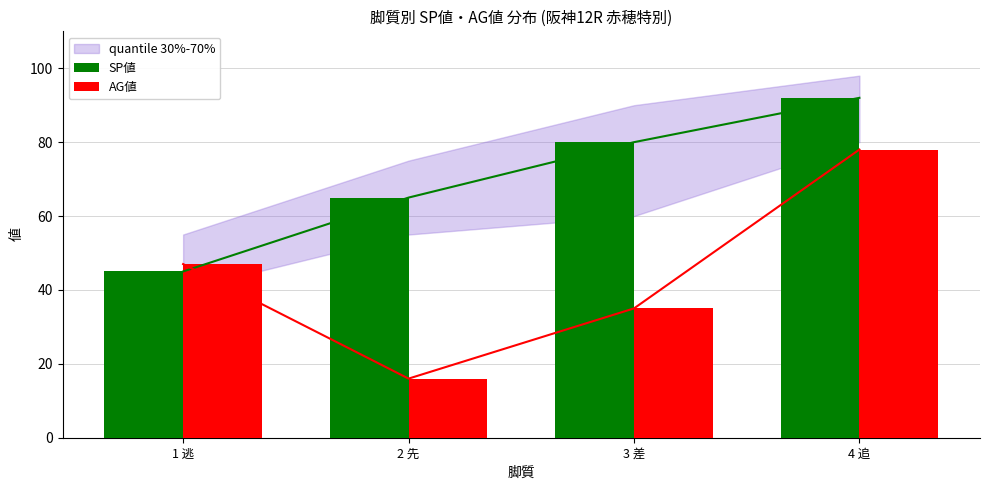

How many bars are there in each group?

2